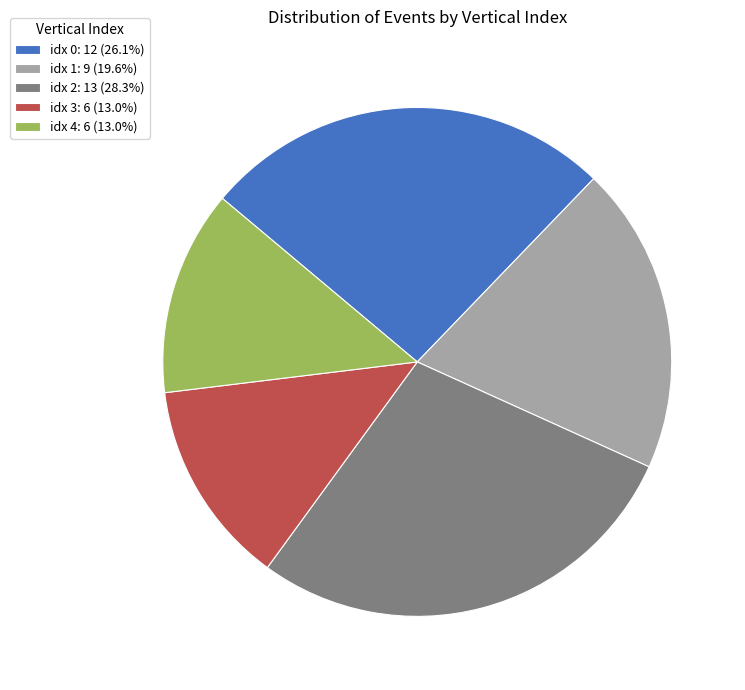

Is there any slice that represents more than half of the pie?

No